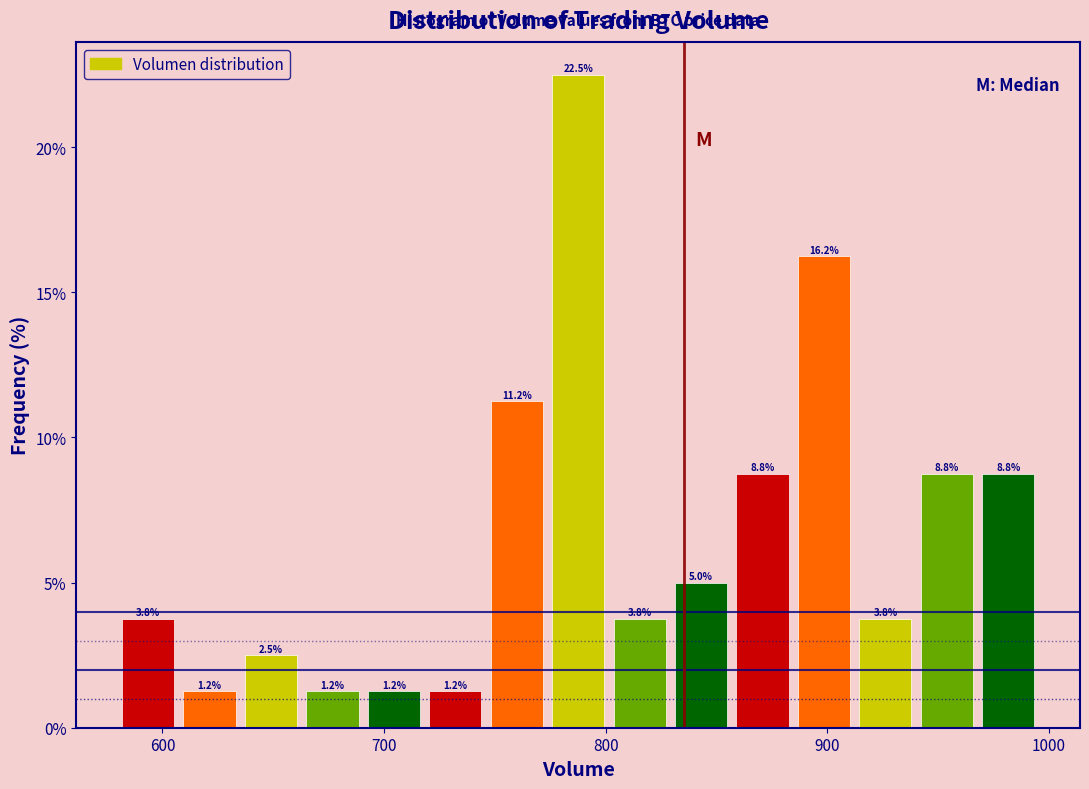

Read against the x-axis, roughly where is the centre of the tallest bar?

790